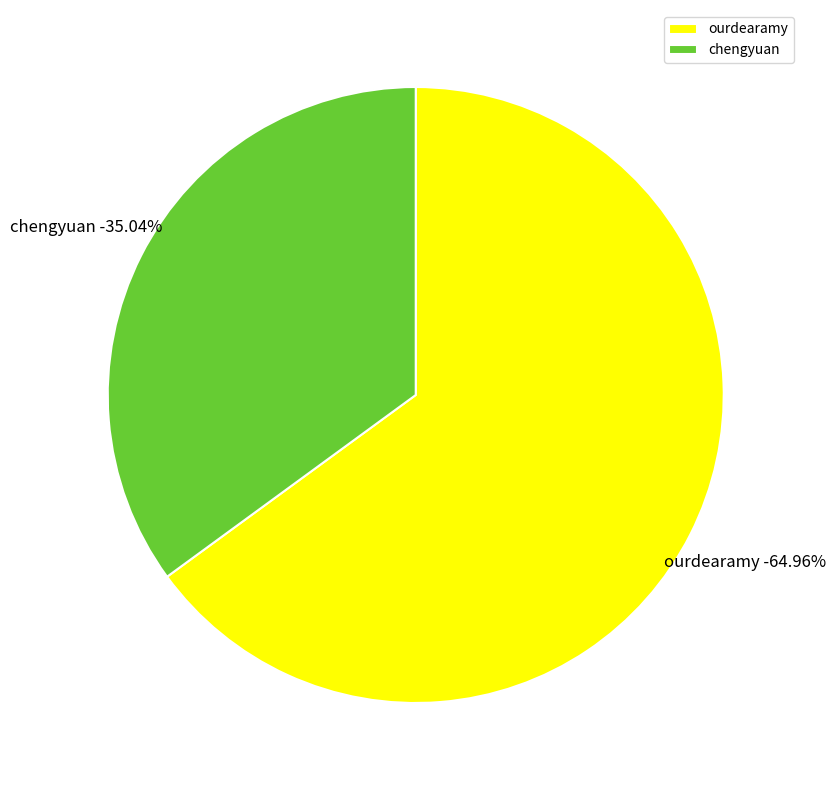

Is it true that ourdearamy is 65% of the pie?

True